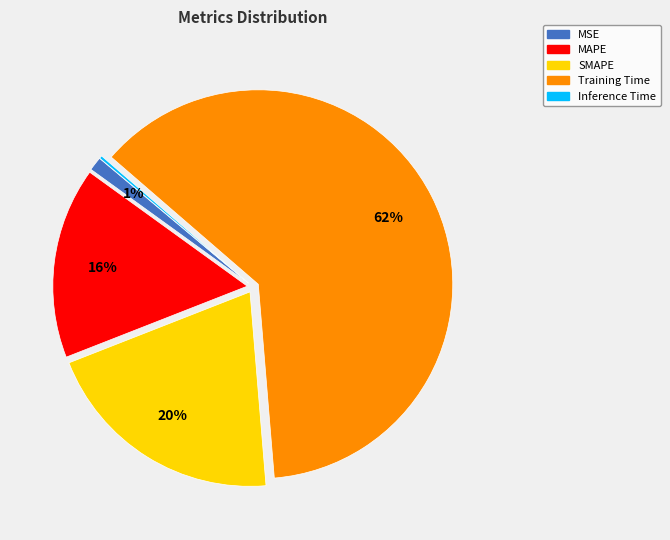

Which slice is the largest?

Training Time